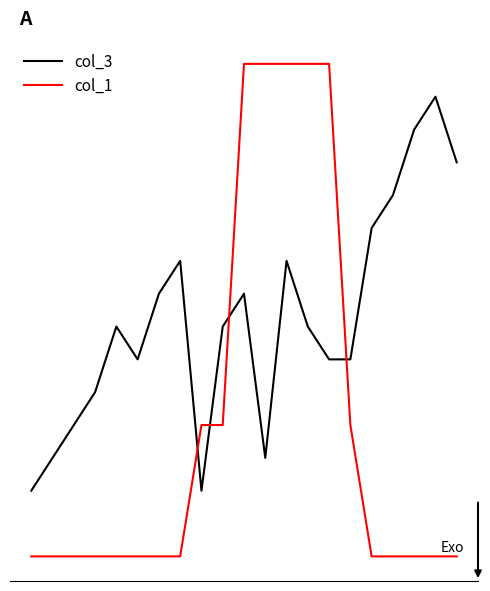

What is the difference between the second highest and minimum values in the col_3 series?

11